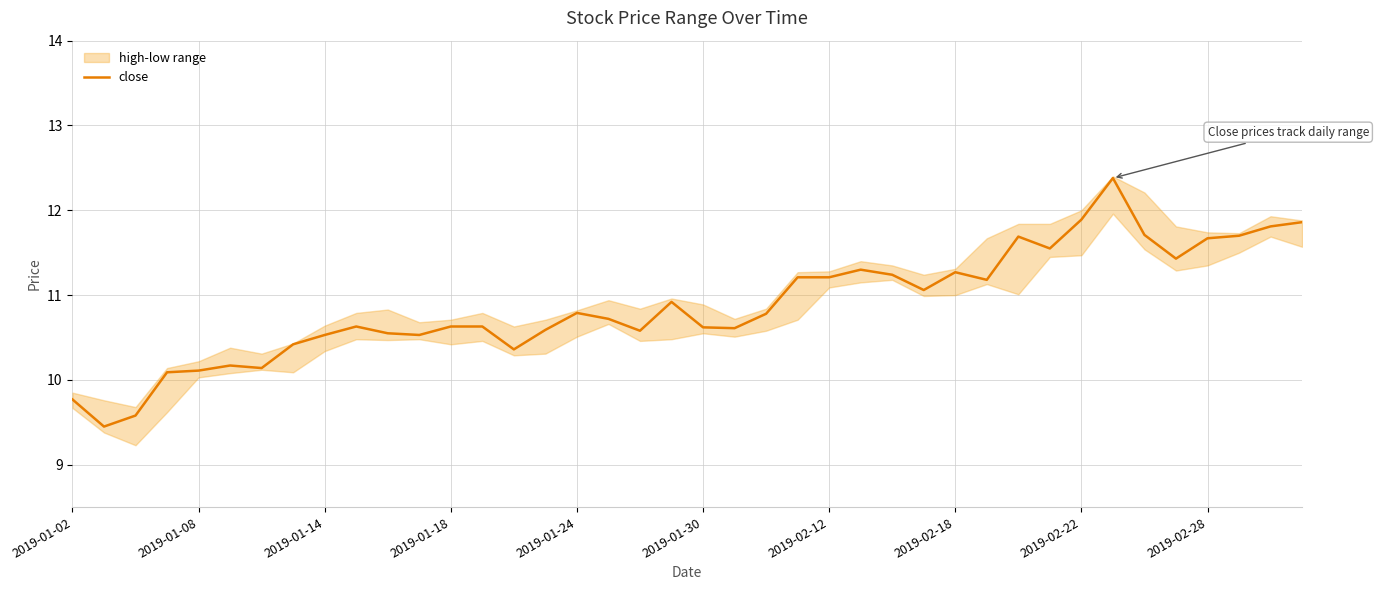

The close series shows 11.3 at 2019-02-18. True or false?

True